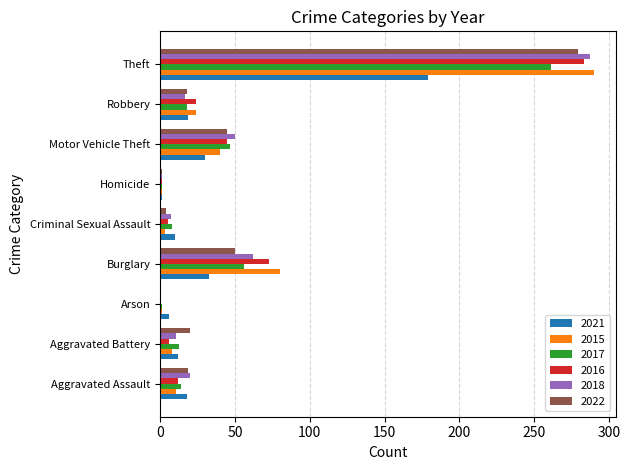

What is the average value of the 2022 series?

48